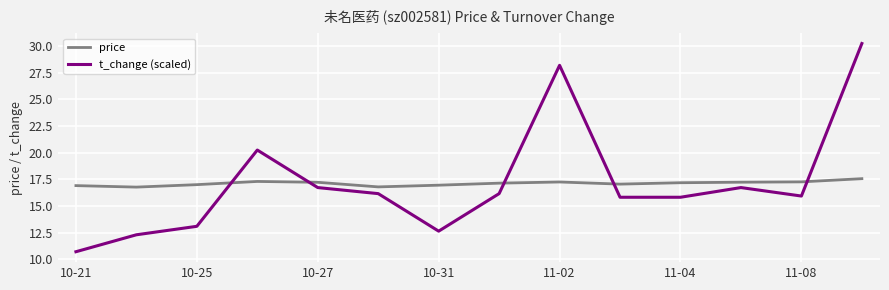

What is the difference between the maximum and minimum values in the price series?

0.8